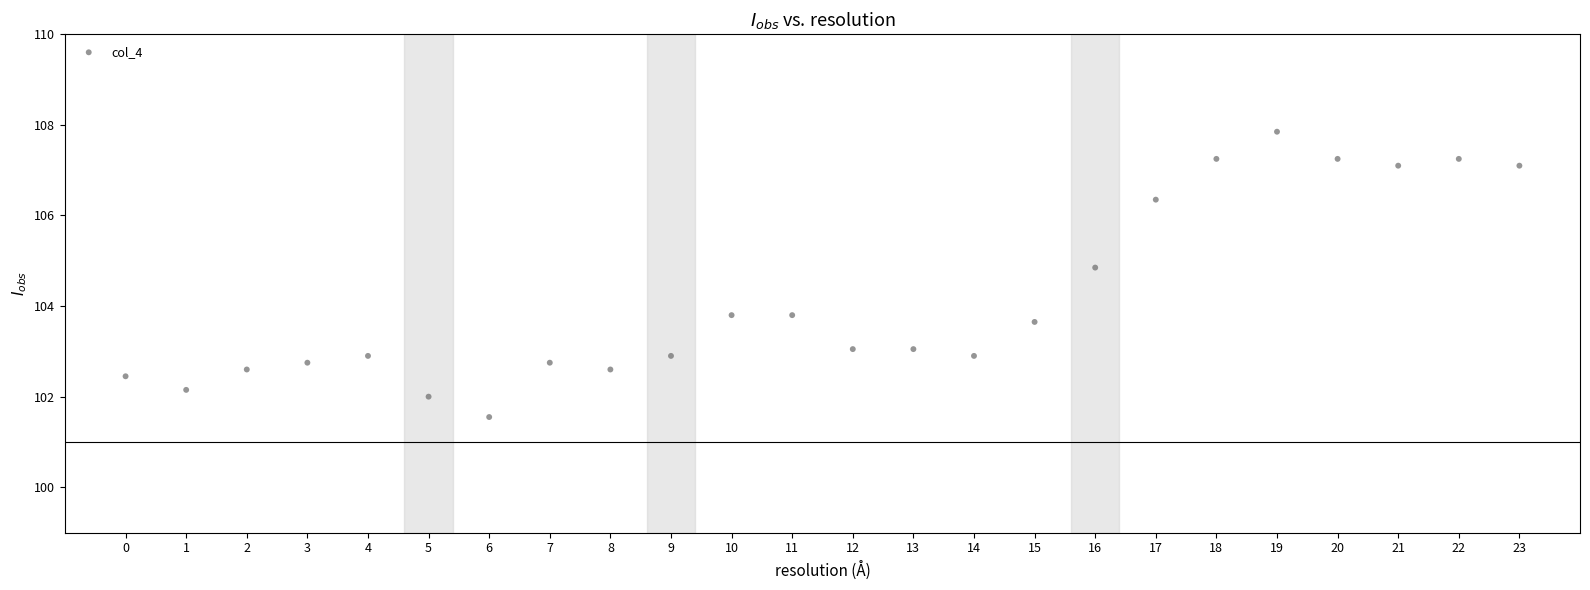

What is the range of Y values (max minus min)?

6.3